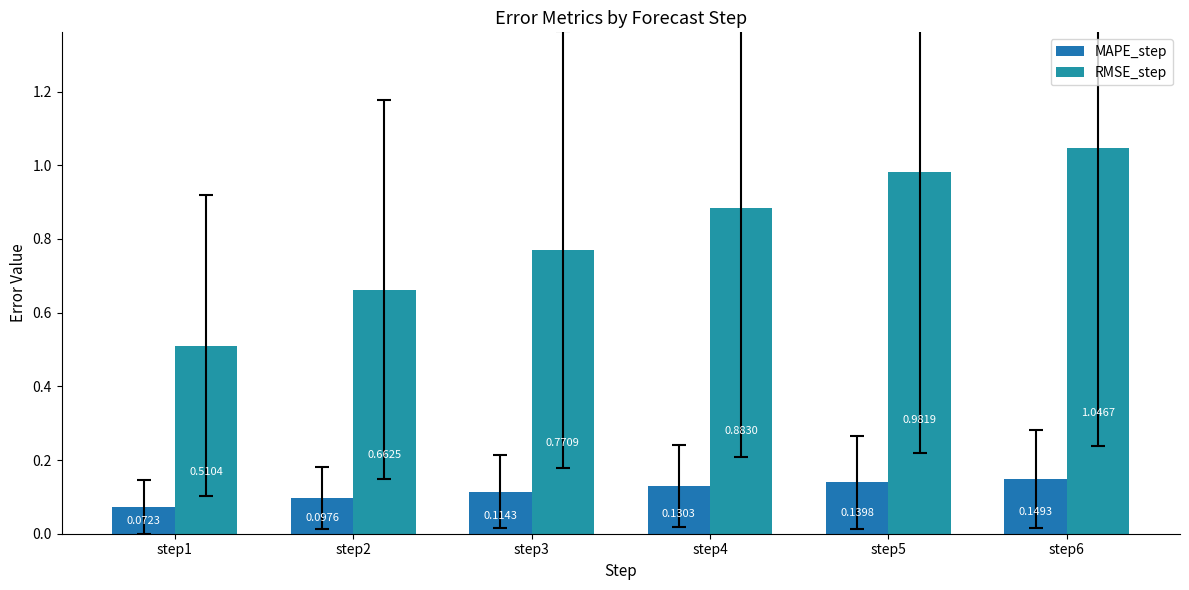

How many series are shown in this chart?

2